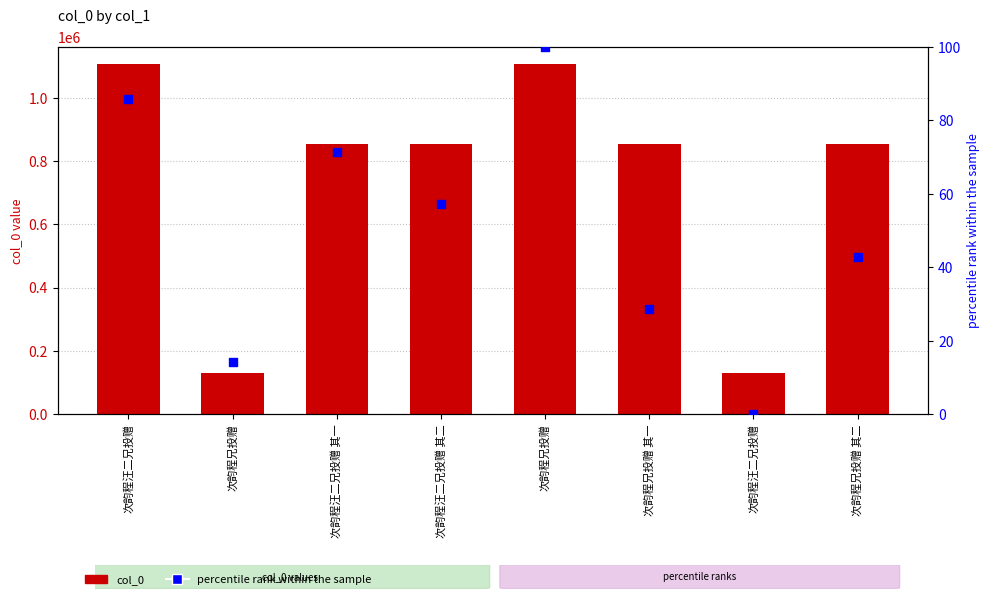

Which series contains the highest Y value?

col_0